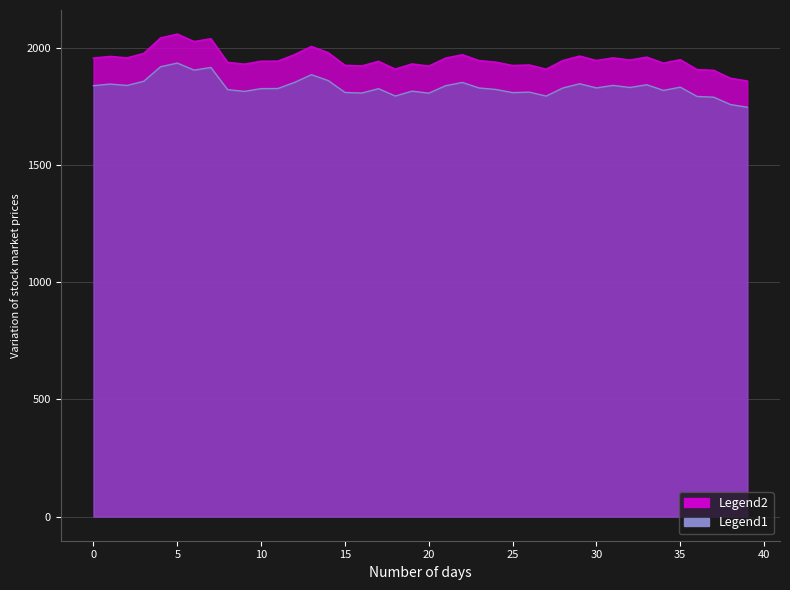

Reading right to left, extract all data points from this chart.

39=1859.3	38=1871.3	37=1904.8	36=1908.3	35=1950.4	34=1935.7	33=1961.4	32=1948.9	31=1958.3	30=1947.0	29=1965.8	28=1946.8	27=1909.9	26=1927.8	25=1925.6	24=1940.0	23=1946.6	22=1971.8	21=1956.9	20=1923.1	19=1932.4	18=1910.1	17=1943.5	16=1923.6	15=1926.5	14=1980.3	13=2006.9	12=1972.3	11=1944.3	10=1943.8	9=1931.3	8=1939.1	7=2039.9	6=2027.8	5=2059.8	4=2043.1	3=1977.2	2=1958.1	1=1964.4	0=1957.2